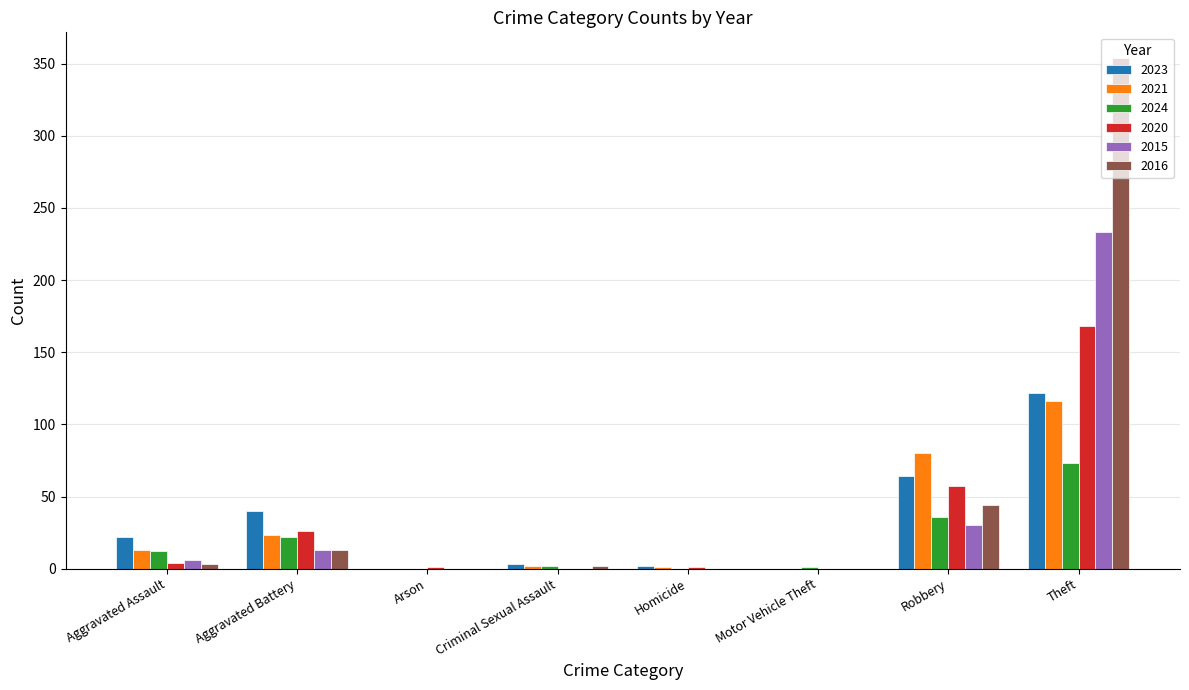

Is the value of 2023 at Theft greater than the value of 2021 at Robbery?

Yes